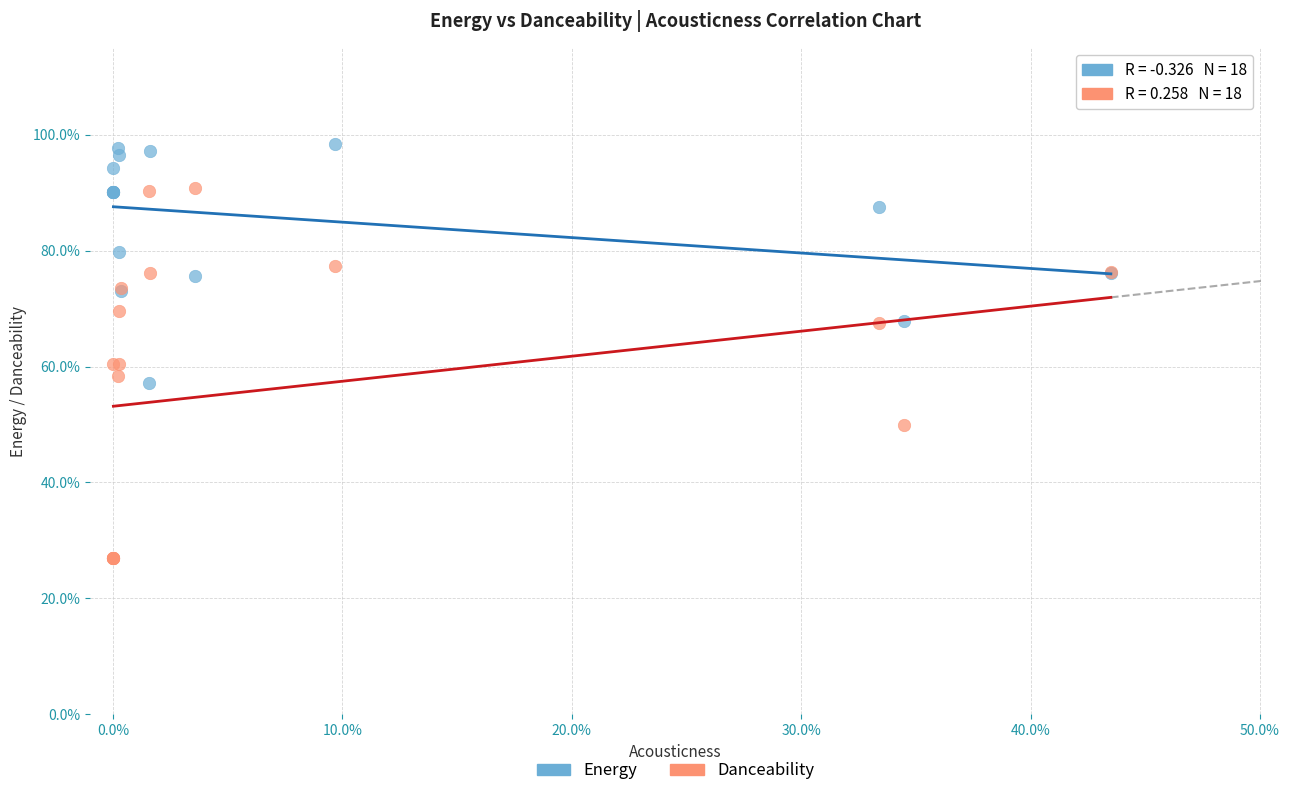

Which series has the widest spread of Y values?

Danceability